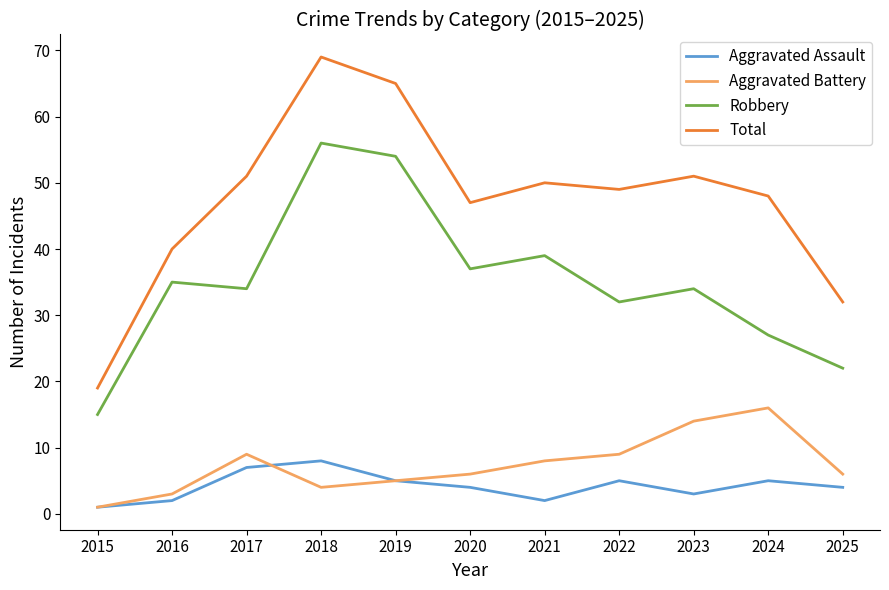

Reading right to left, extract all data points from this chart.

Aggravated Assault: 2025=4	2024=5	2023=3	2022=5	2021=2	2020=4	2019=5	2018=8	2017=7	2016=2	2015=1
Aggravated Battery: 2025=6	2024=16	2023=14	2022=9	2021=8	2020=6	2019=5	2018=4	2017=9	2016=3	2015=1
Robbery: 2025=22	2024=27	2023=34	2022=32	2021=39	2020=37	2019=54	2018=56	2017=34	2016=35	2015=15
Total: 2025=32	2024=48	2023=51	2022=49	2021=50	2020=47	2019=65	2018=69	2017=51	2016=40	2015=19